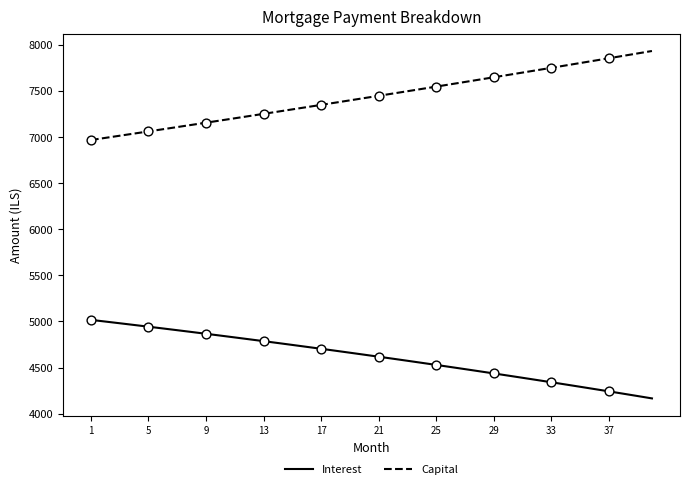

List the series in order of their overall mean, highest first.

Capital, Interest